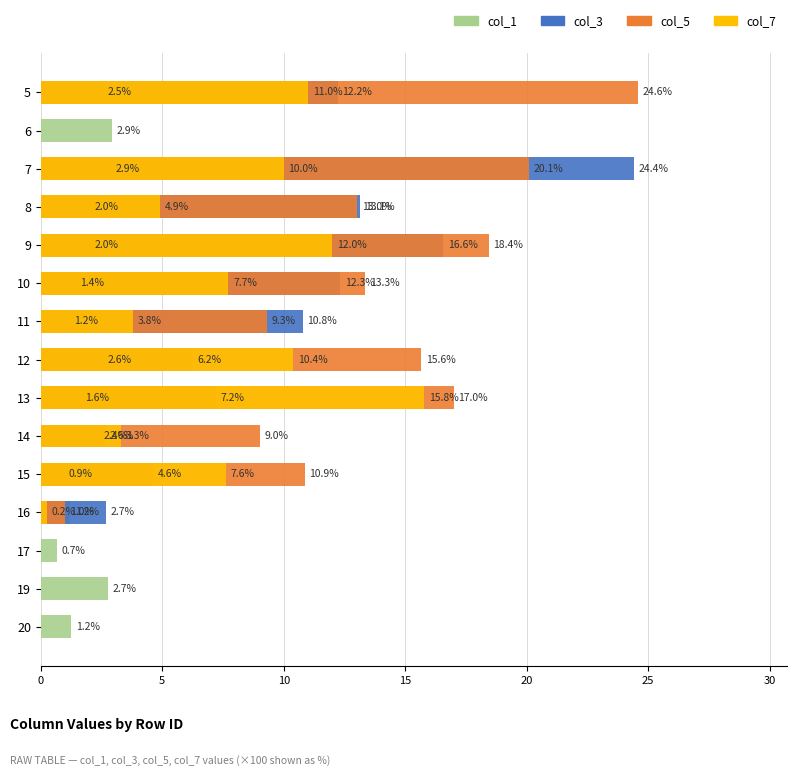

Which series has the largest range (max minus min)?

col_5